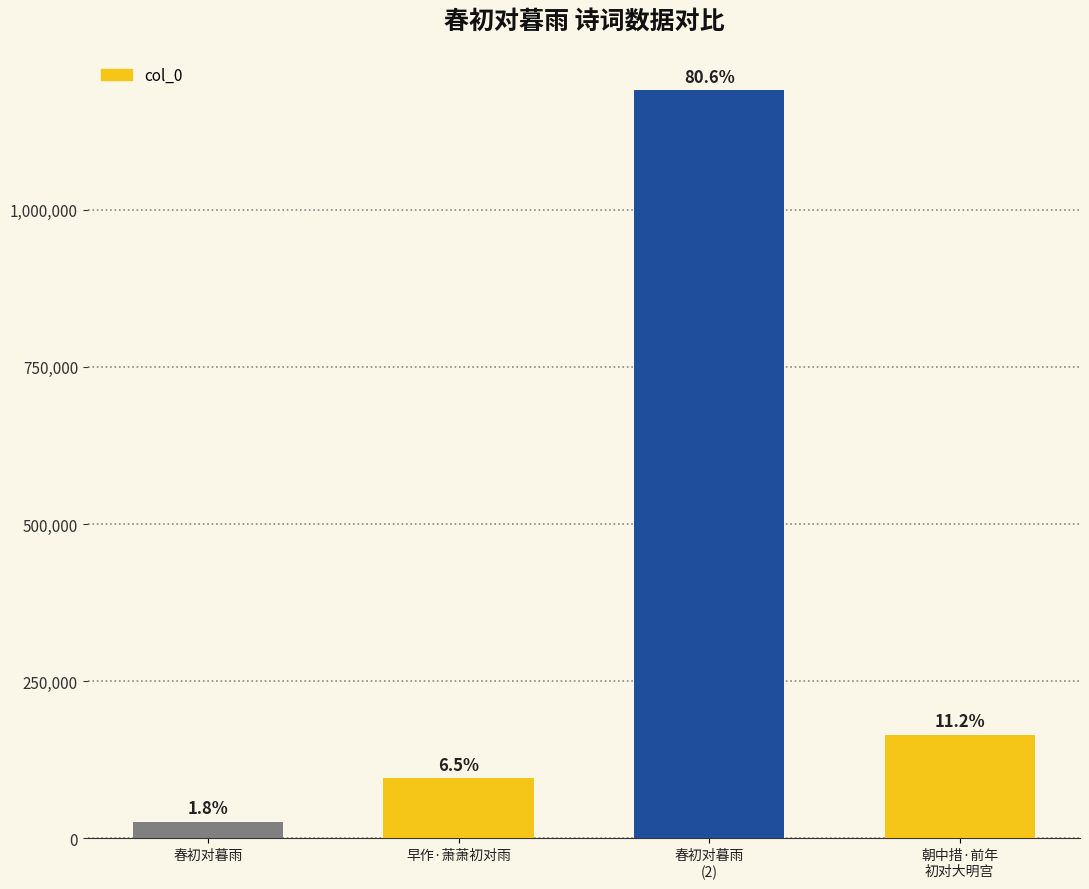

List the labels in order of value, largest first.

春初对暮雨
(2), 朝中措·前年
初对大明宫, 早作·萧萧初对雨, 春初对暮雨